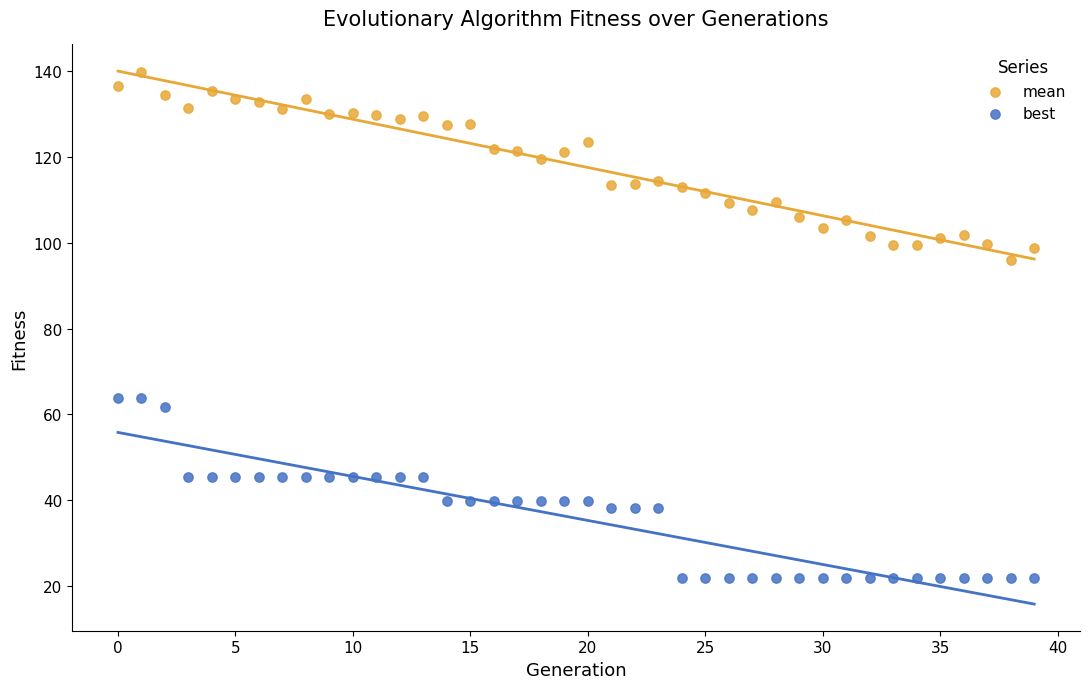

Which series contains the highest Y value?

mean